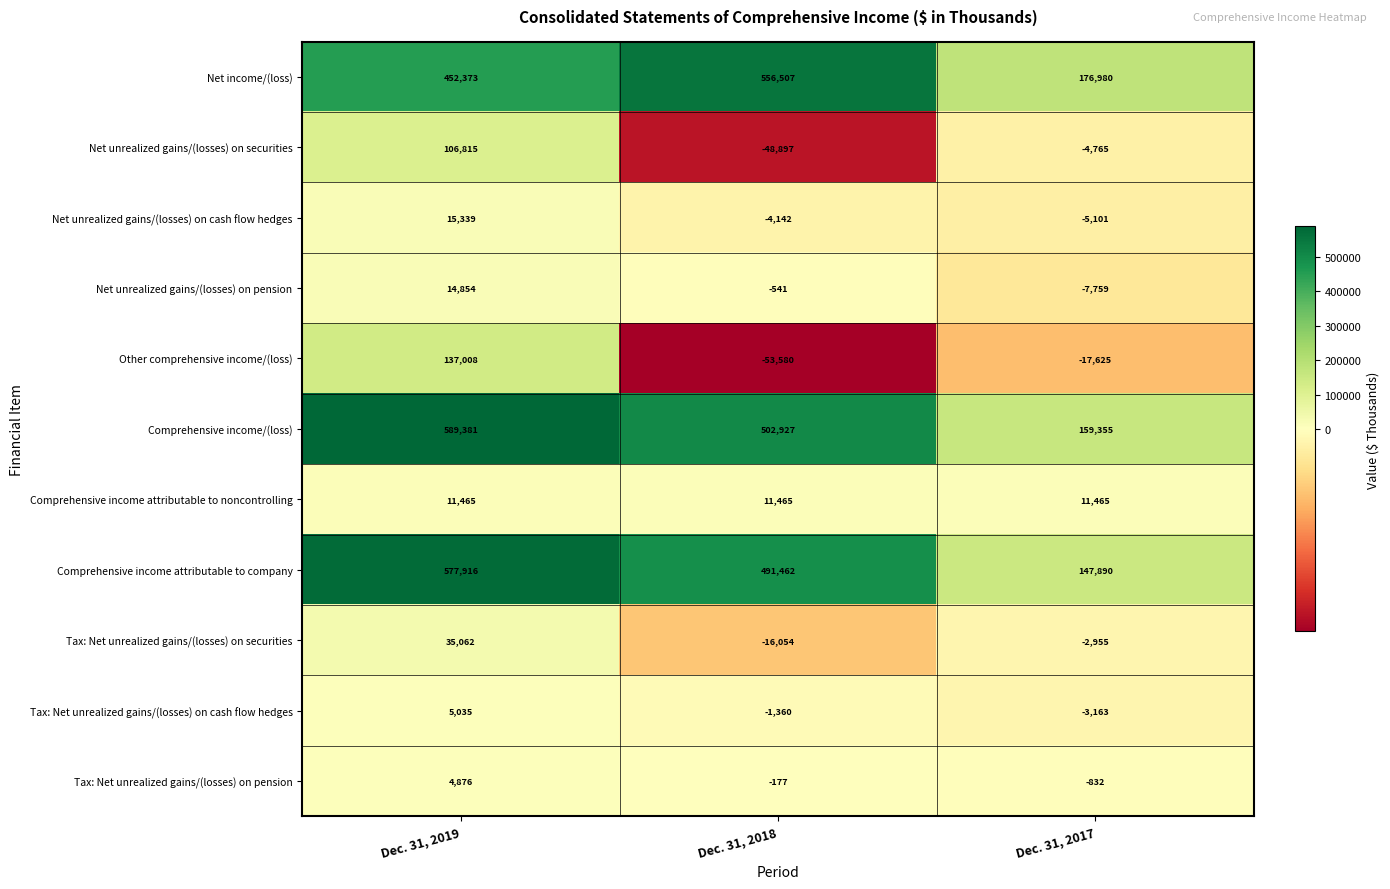

What is the sum of all Comprehensive income attributable to company values?

1217268